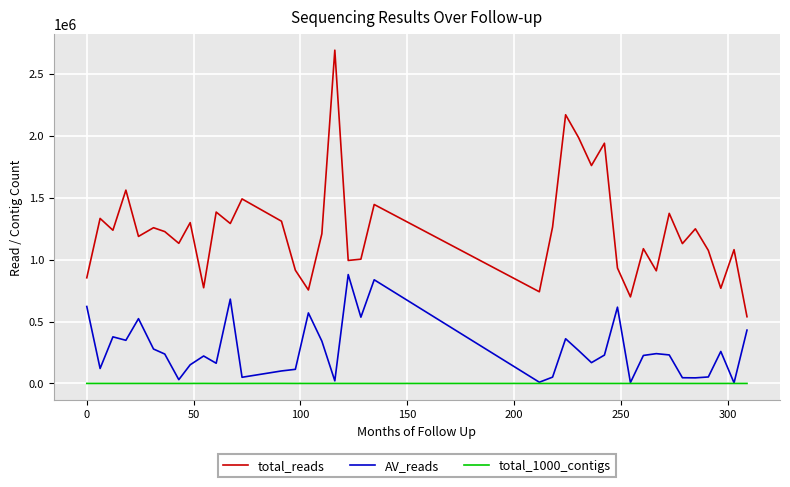

What is the difference between the maximum and second lowest values in the total_reads series?

1991912